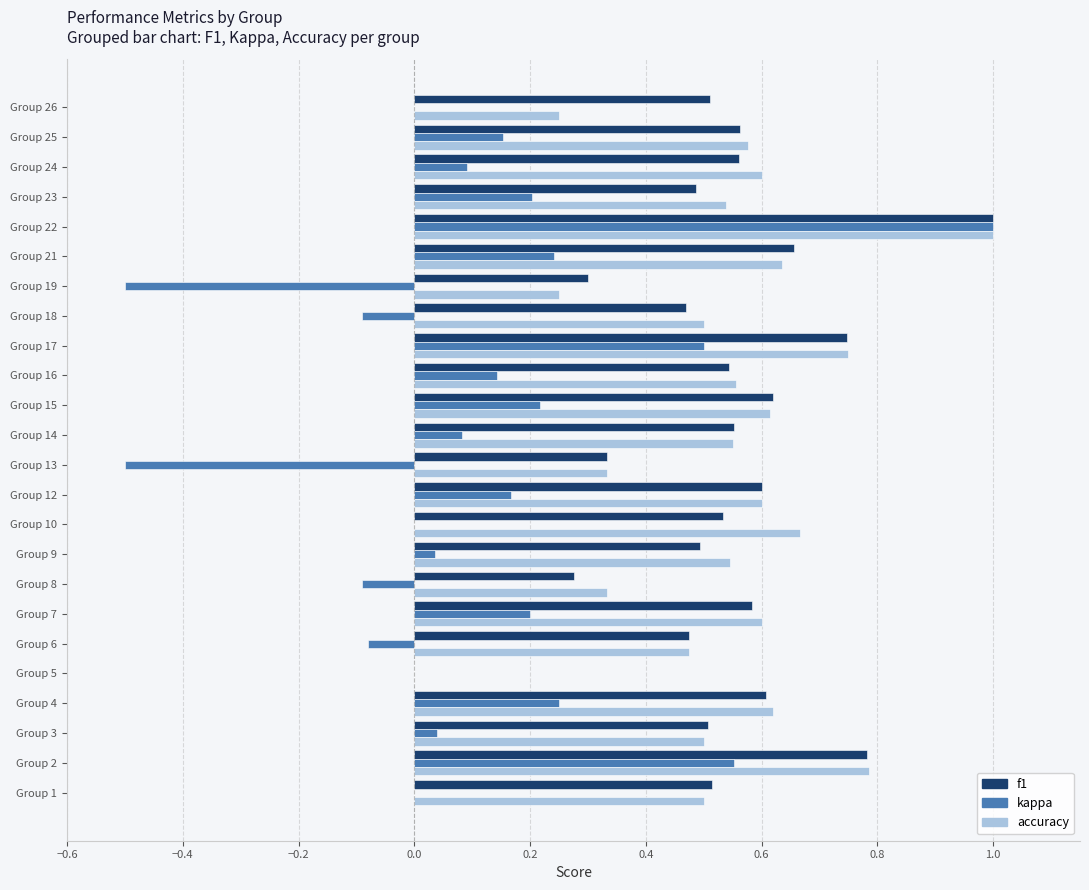

The f1 series shows 0.5 at Group 26. True or false?

True